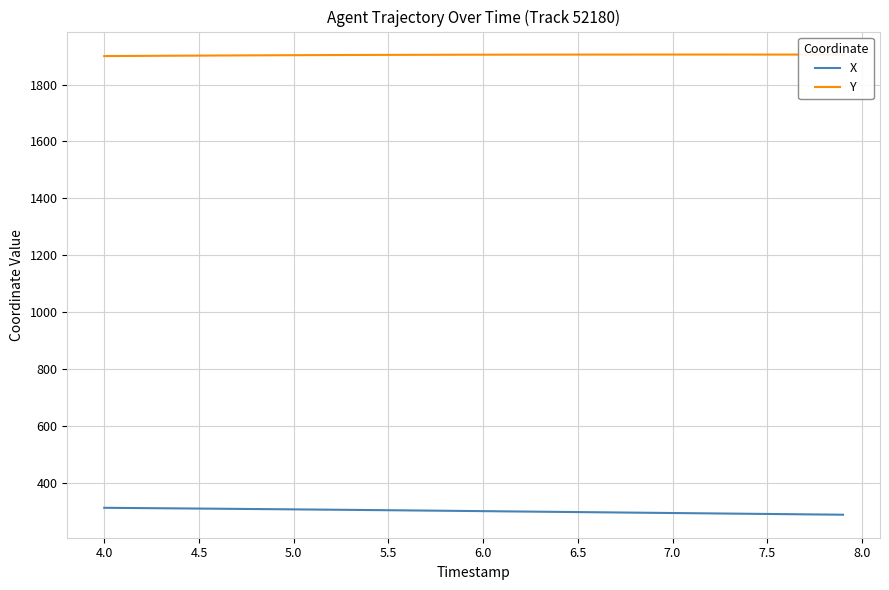

What is the difference between the second highest and minimum values in the X series?

23.8